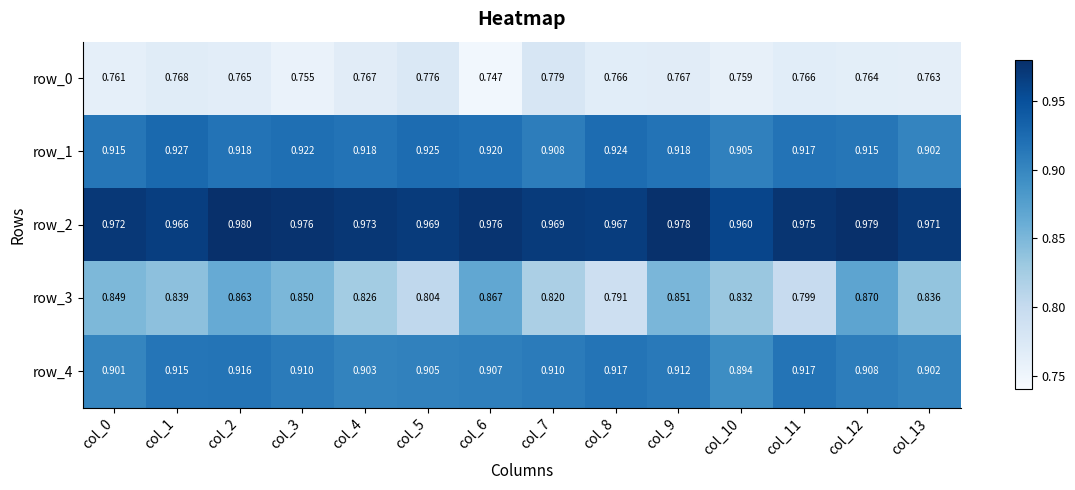

What is the difference between the highest and lowest values at col_13?

0.2